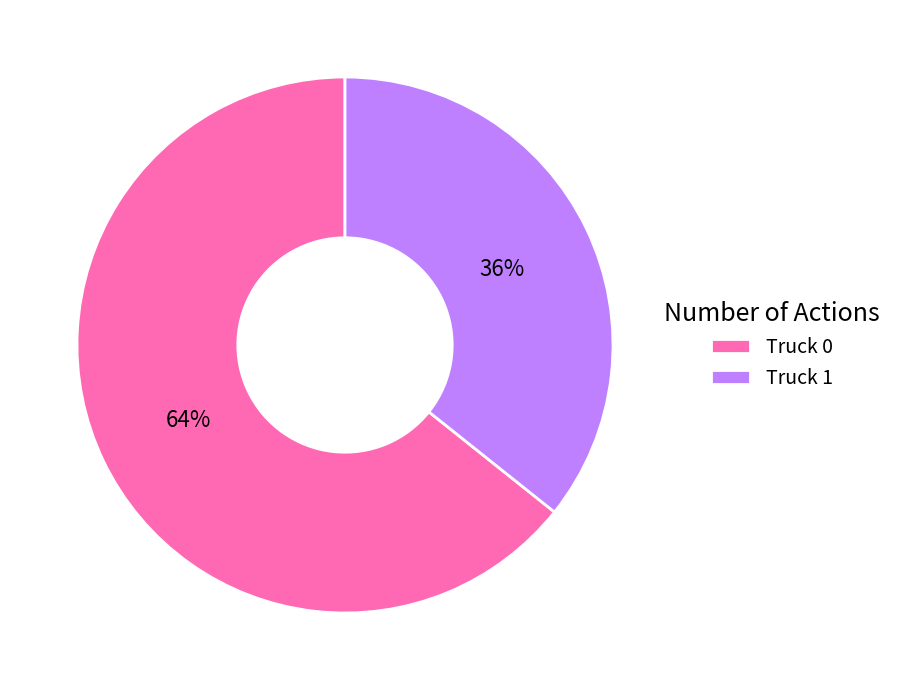

True or false: Truck 1 accounts for 49% of the total.

False